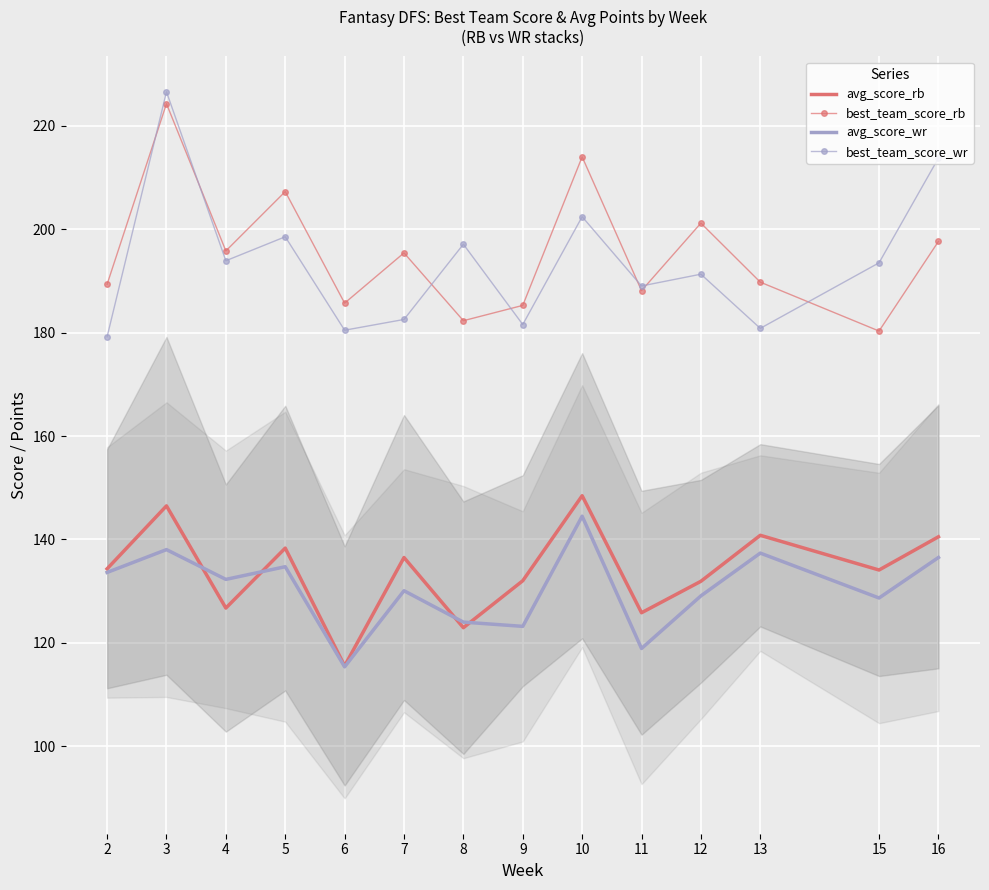

Where is the first local minimum for best_team_score_rb?

4